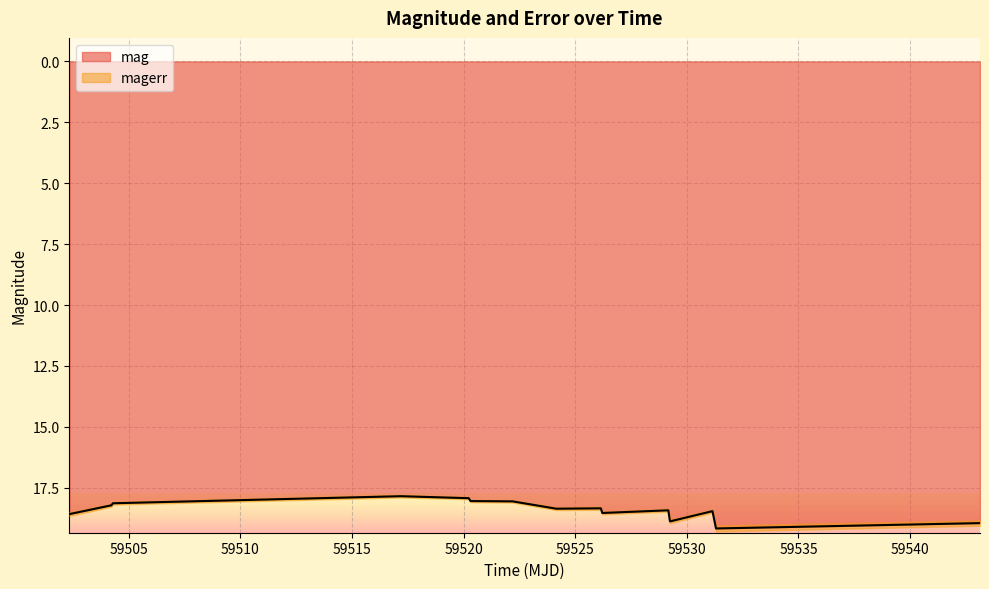

At which category does the chart reach its minimum across all series?

59517.193136599846